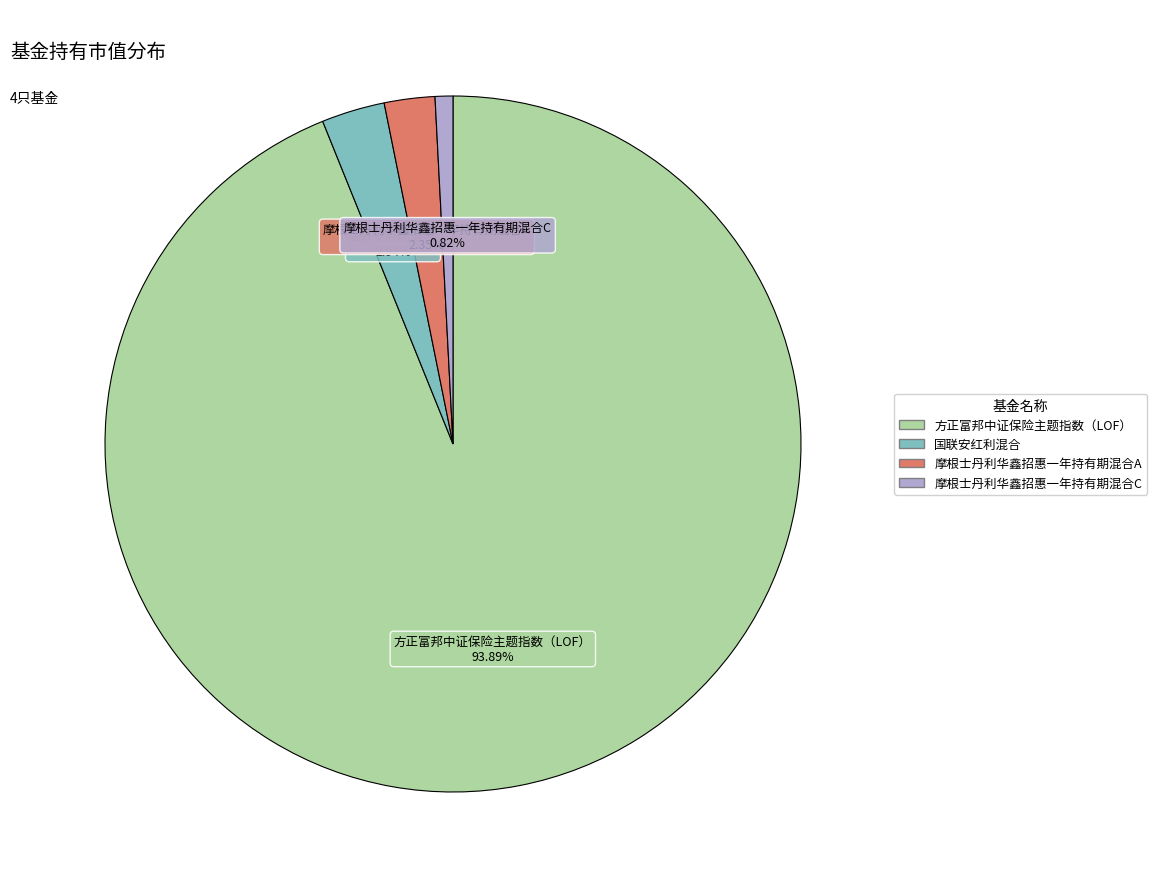

Which category accounts for the majority?

方正富邦中证保险主题指数（LOF）